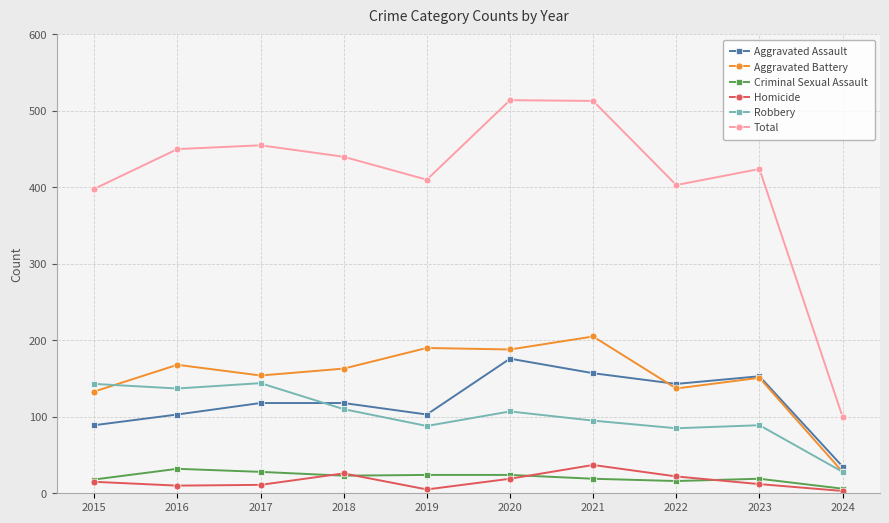

True or false: Homicide has a value of 37 at 2021.

True